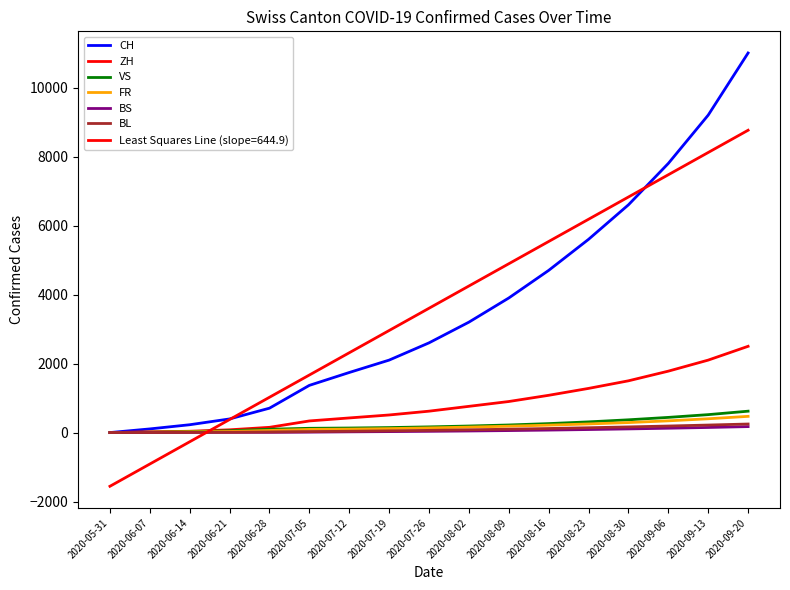

What is the sum of all FR values?

2874.0